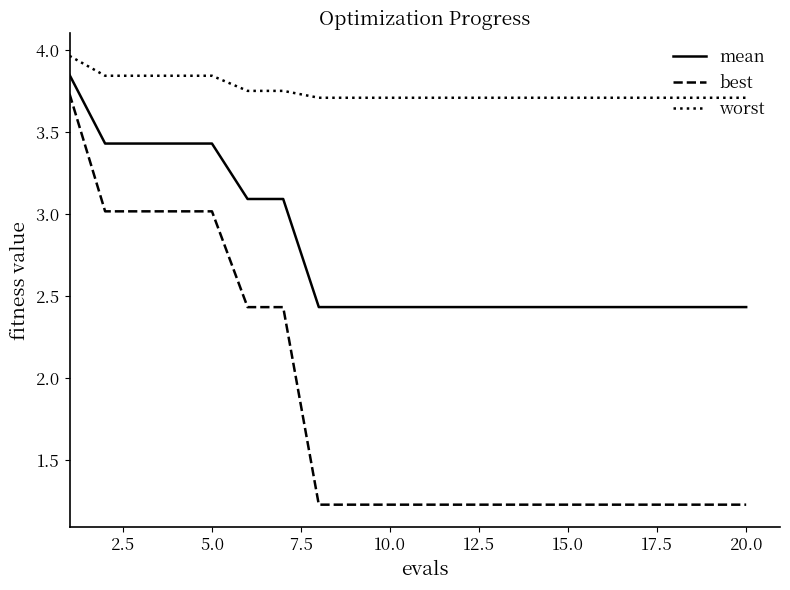

True or false: best and worst cross at least once.

False